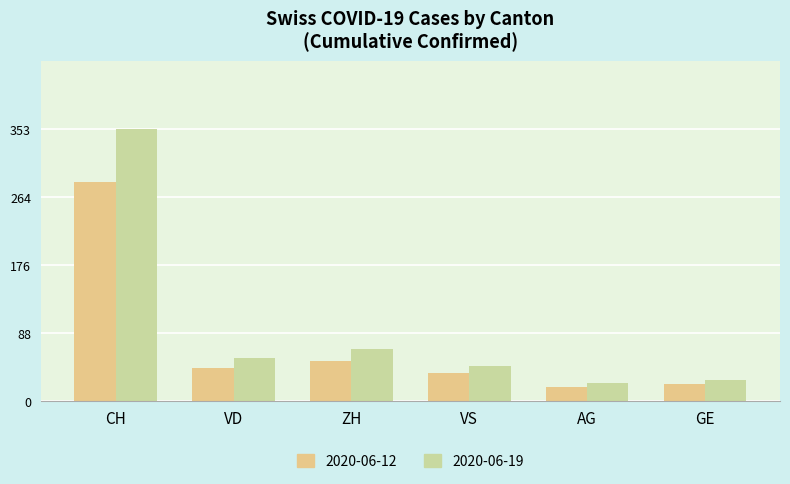

The value of 2020-06-19 at VS is 16. True or false?

False